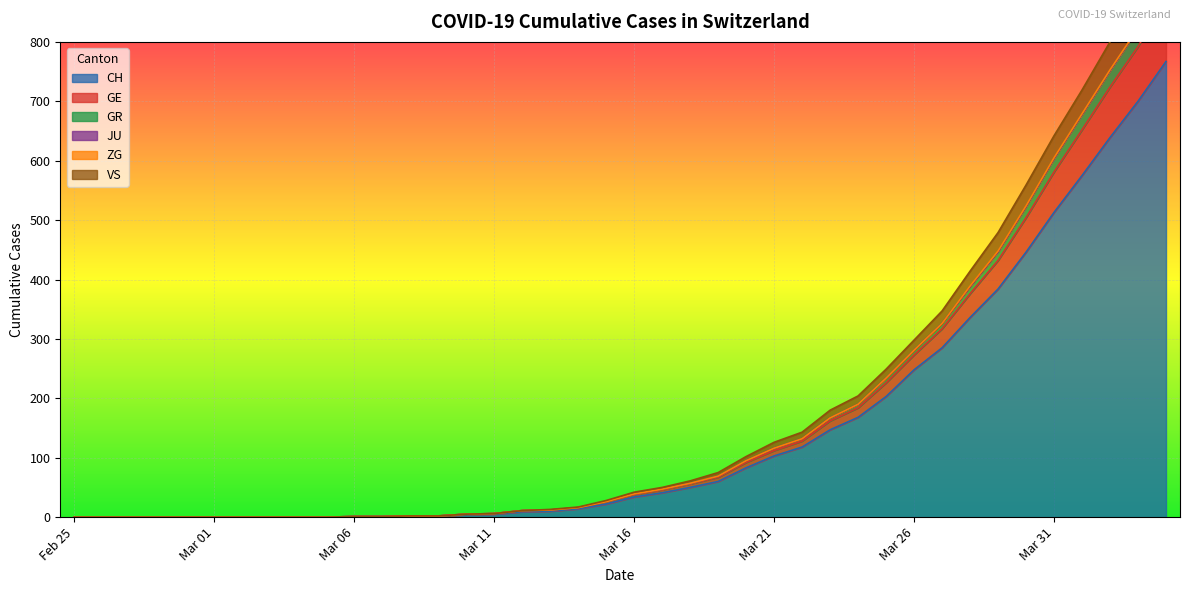

True or false: GE and VS cross at least once.

False